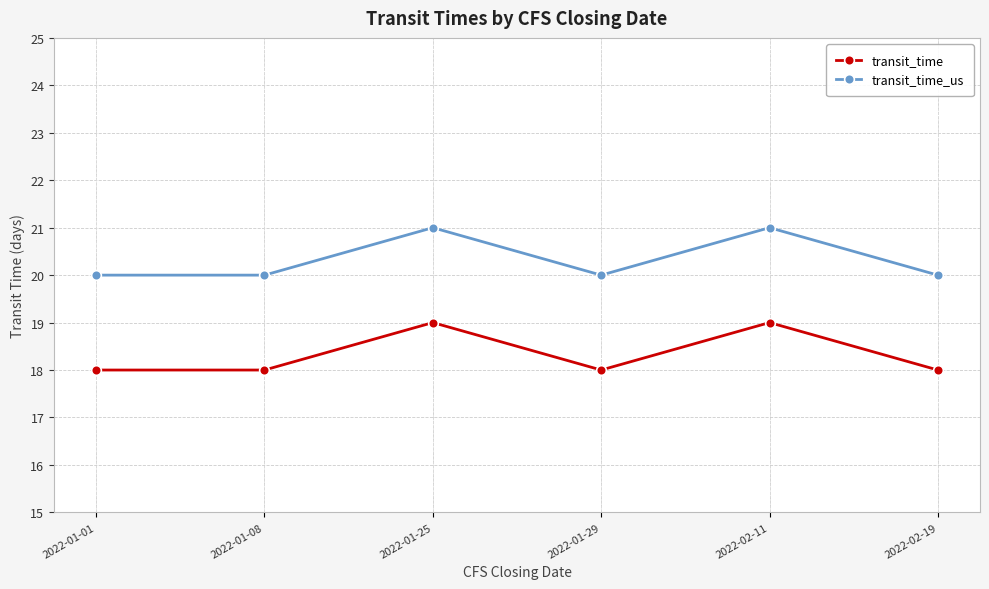

Reading left to right, list all the values displayed in this chart.

transit_time: 2022-01-01=18	2022-01-08=18	2022-01-25=19	2022-01-29=18	2022-02-11=19	2022-02-19=18
transit_time_us: 2022-01-01=20	2022-01-08=20	2022-01-25=21	2022-01-29=20	2022-02-11=21	2022-02-19=20